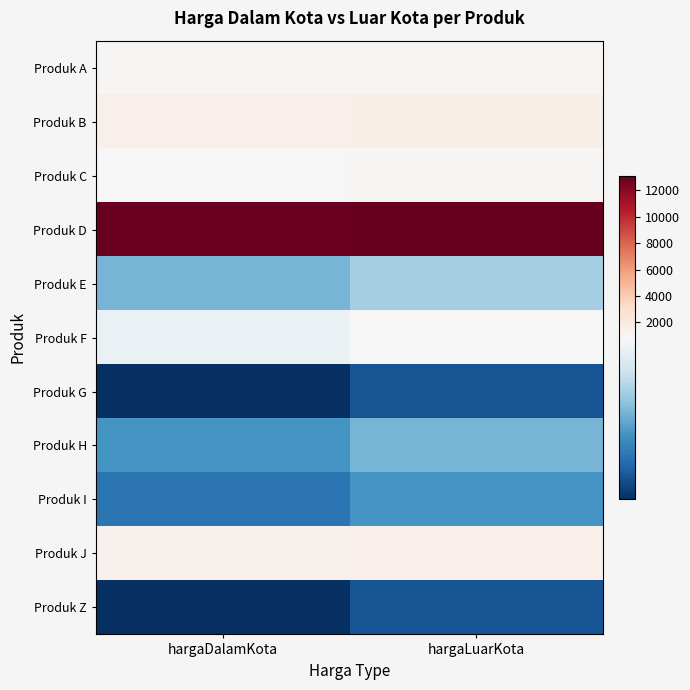

At how many categories does at least one series exceed 12770?

2